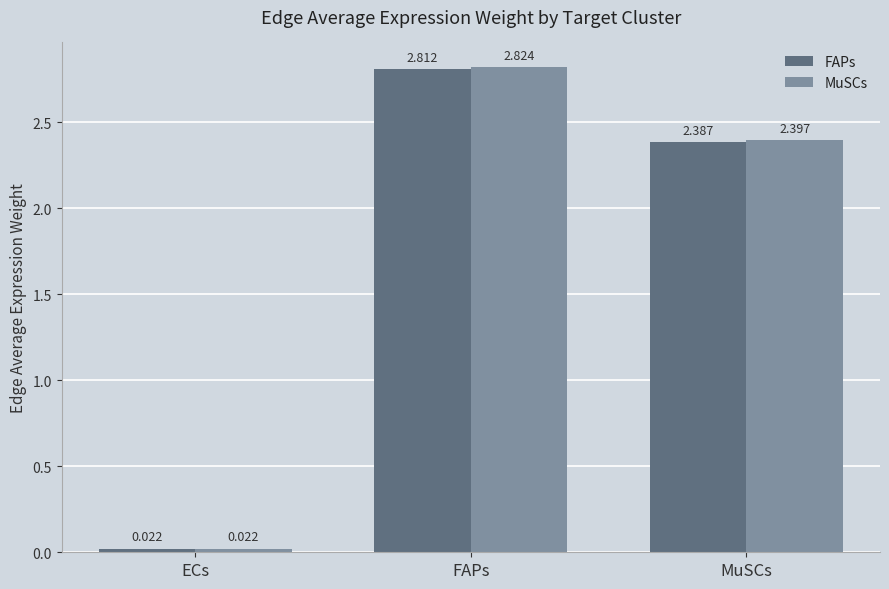

How many bars are there in total?

6